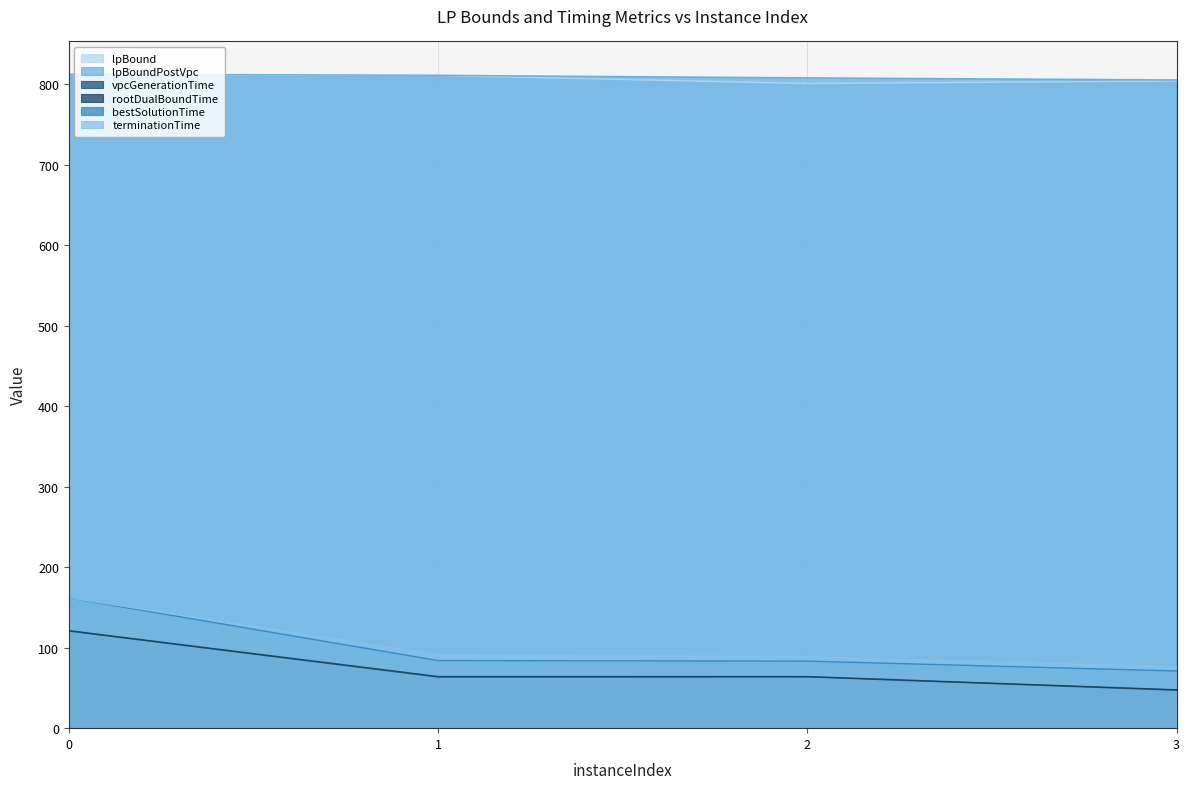

True or false: terminationTime has more than 1 points higher than both neighbors.

False